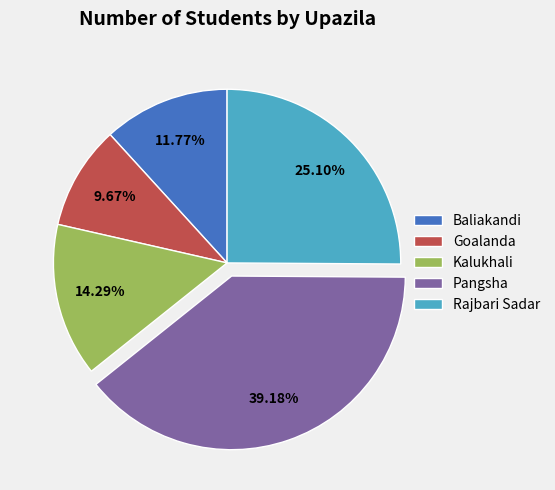

Is Kalukhali the majority of the pie?

No